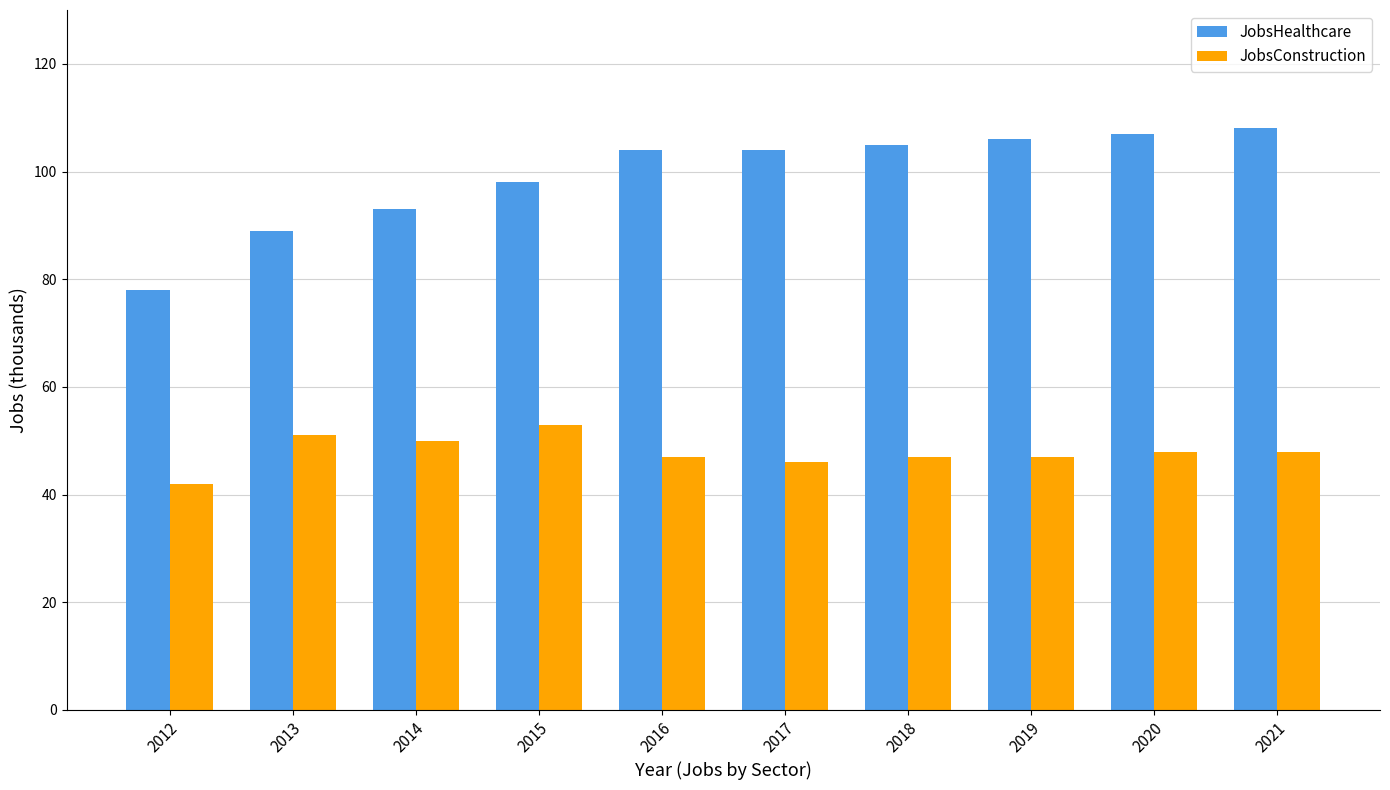

Rank the series by their average value, from lowest to highest.

JobsConstruction, JobsHealthcare